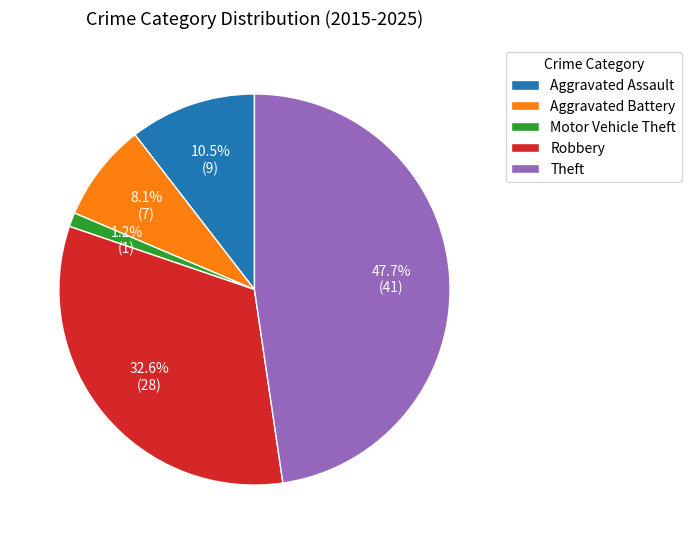

How many slices are in this pie chart?

5